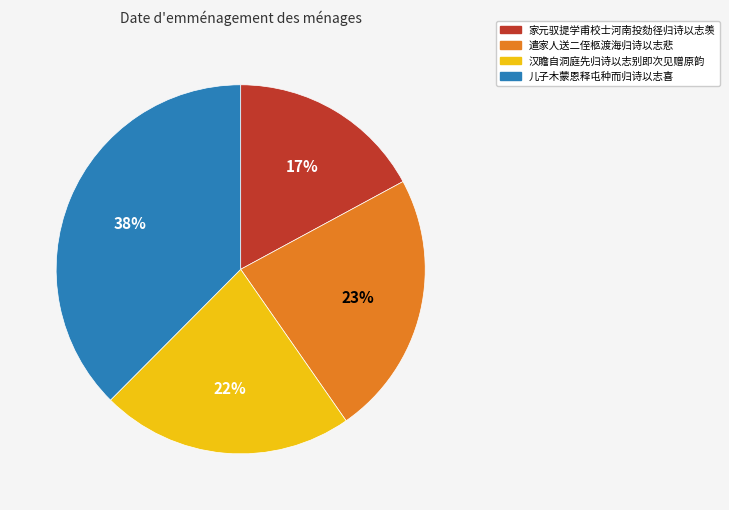

Is there a majority slice in this chart?

No